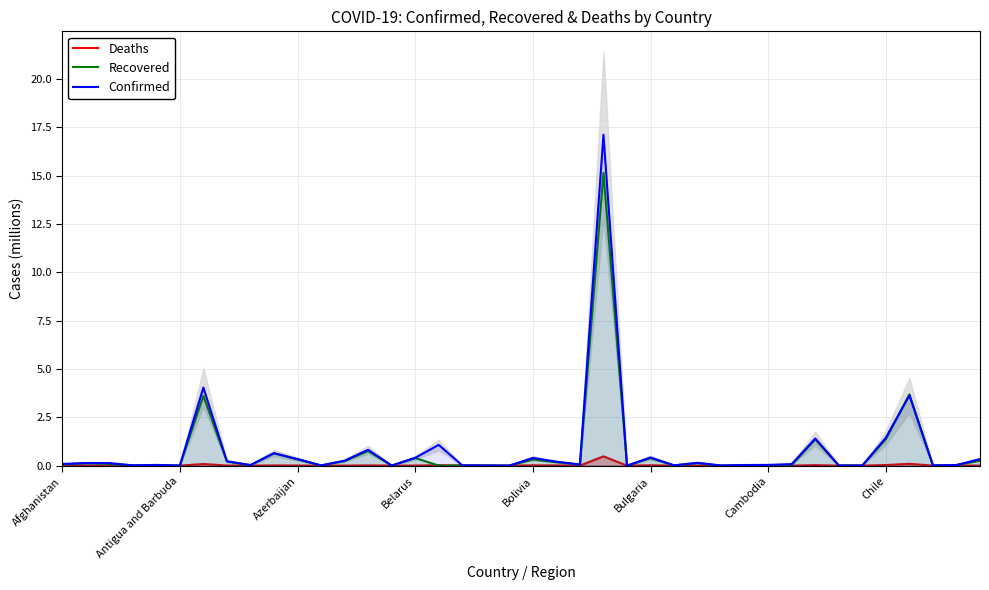

Reading left to right, what are all the values shown in this chart?

Deaths: 0.0	0.0	0.0	0.0	0.0	0.0	0.1	0.0	0.0	0.0	0.0	0.0	0.0	0.0	0.0	0.0	0.0	0.0	0.0	0.0	0.0	0.0	0.0	0.5	0.0	0.0	0.0	0.0	0.0	0.0	0.0	0.0	0.0	0.0	0.0	0.0	0.1	0.0	0.0	0.0
Recovered: 0.1	0.1	0.1	0.0	0.0	0.0	3.6	0.2	0.0	0.6	0.3	0.0	0.2	0.8	0.0	0.4	0.0	0.0	0.0	0.0	0.3	0.2	0.1	15.2	0.0	0.4	0.0	0.1	0.0	0.0	0.0	0.0	1.4	0.0	0.0	1.4	3.7	0.0	0.0	0.3
Confirmed: 0.1	0.1	0.1	0.0	0.0	0.0	4.0	0.2	0.0	0.6	0.3	0.0	0.3	0.8	0.0	0.4	1.1	0.0	0.0	0.0	0.4	0.2	0.1	17.1	0.0	0.4	0.0	0.1	0.0	0.0	0.0	0.1	1.4	0.0	0.0	1.4	3.6	0.0	0.0	0.3